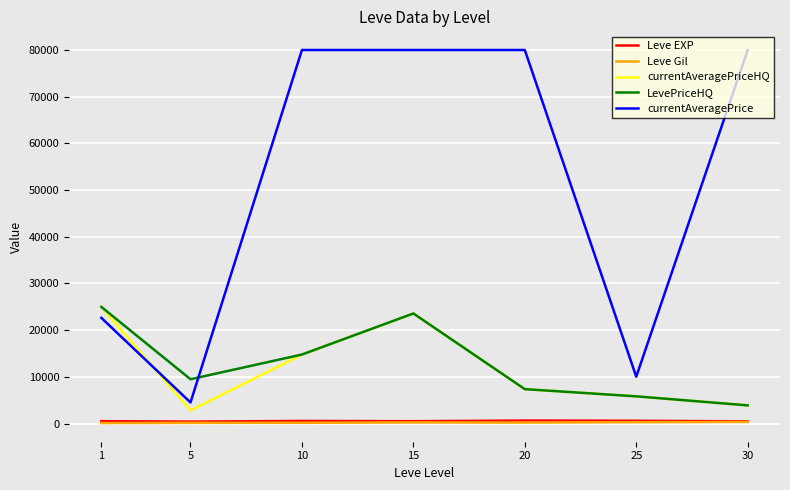

What is the difference between the Leve EXP values at 20 and 15?

143.3